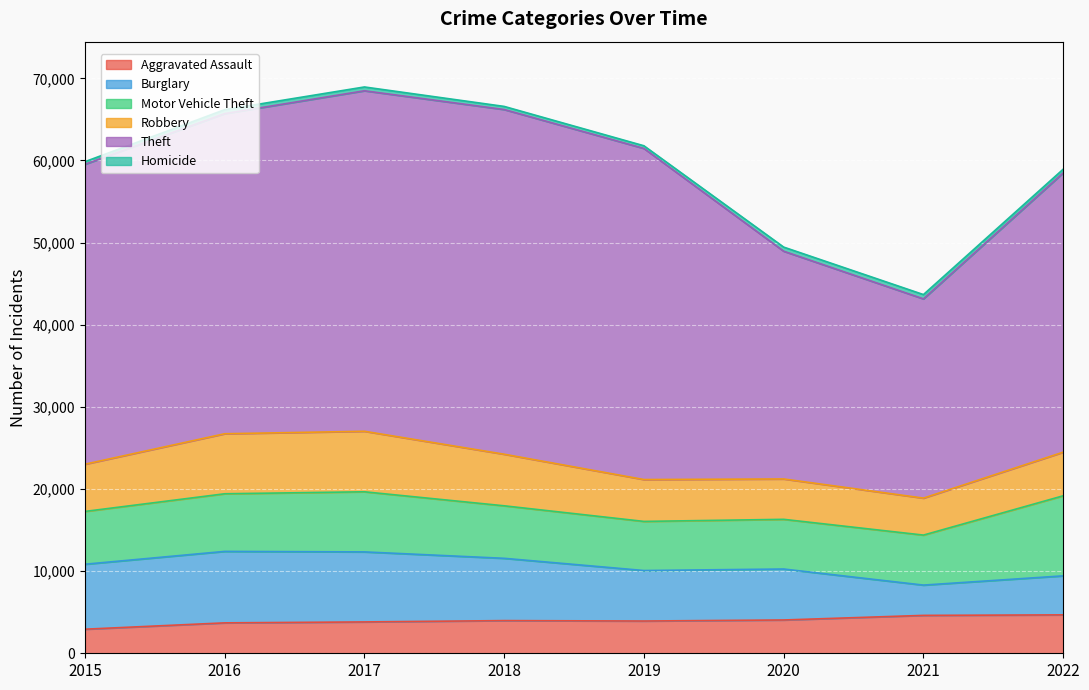

Which series has the largest total across all categories?

Theft